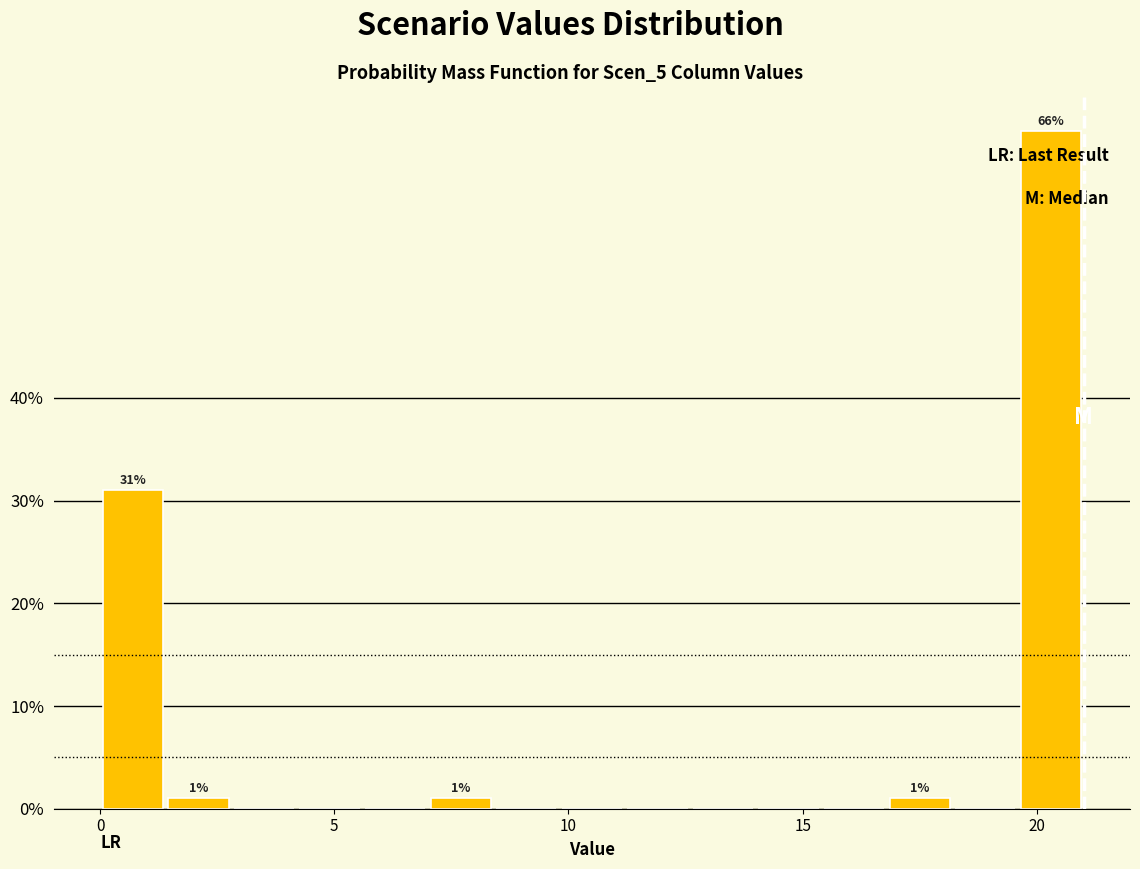

Around what value on the x-axis is the tallest bar? Give the approximate position of its centre, as read against the axis.

20.5